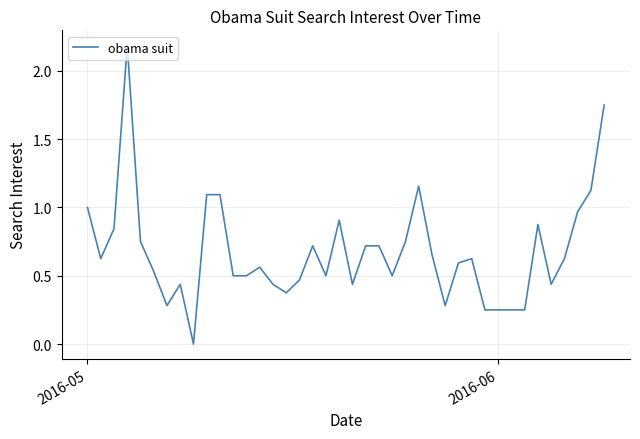

What is the maximum value shown in the chart?

2.2